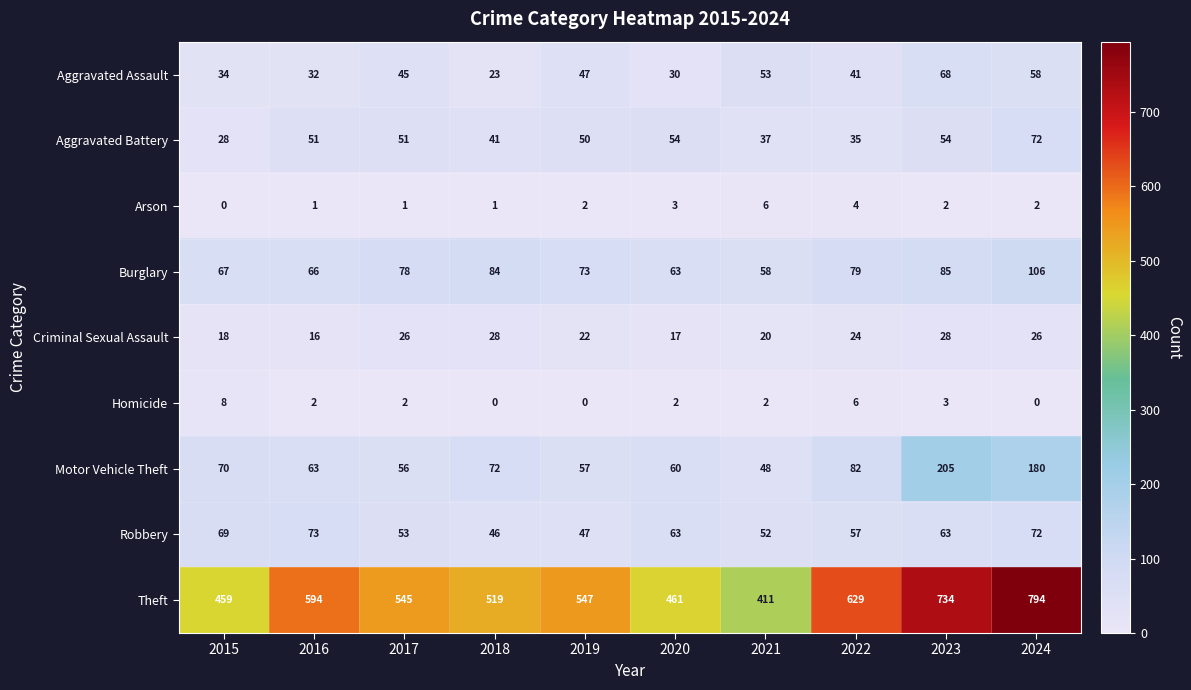

How many categories are shown in the chart?

10